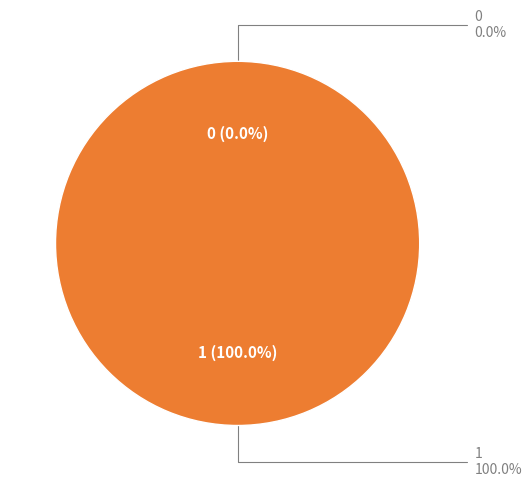

What percentage do 1 and 0 together represent?

100.0%